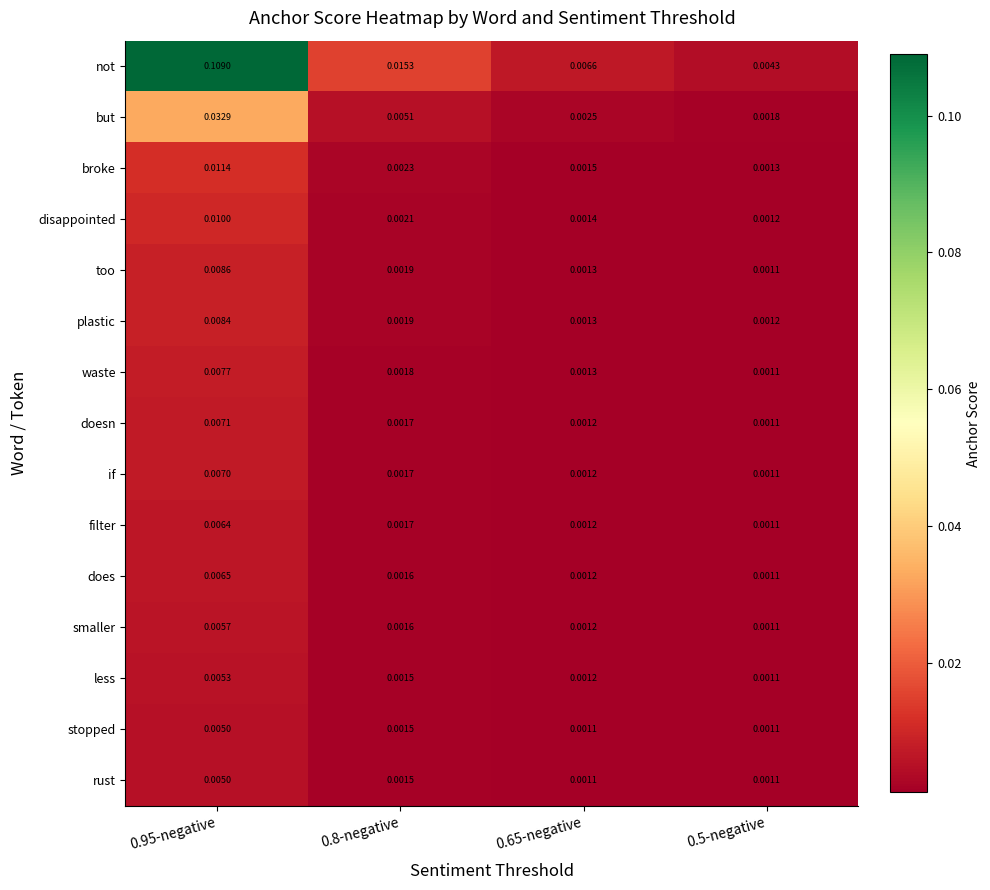

Which series has the largest range (max minus min)?

not